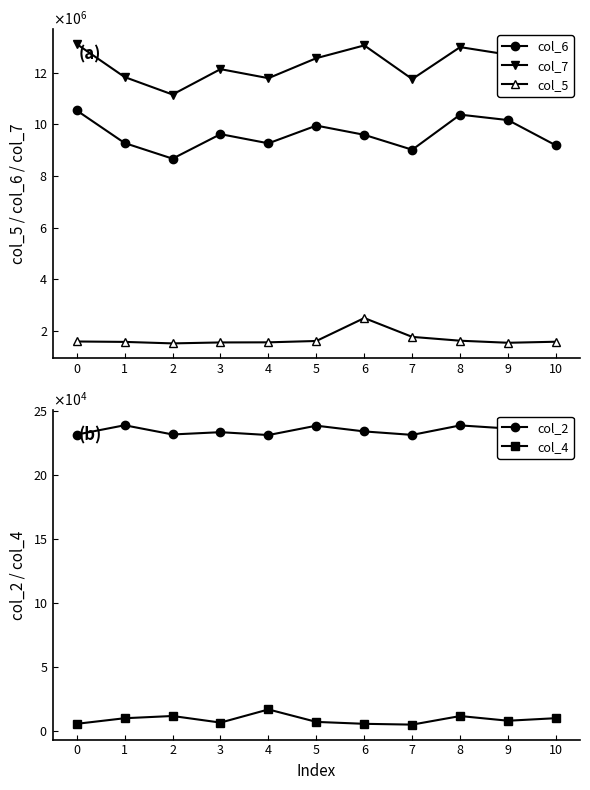

Reading right to left, extract all data points from this chart.

col_6: 10=9180708	9=10163416	8=10374542	7=9014625	6=9592625	5=9950375	4=9263458	3=9618708	2=8668791	1=9274375	0=10537625
col_7: 10=11733708	9=12699167	8=12992042	7=11753292	6=13058250	5=12563292	4=11787750	3=12138000	2=11153875	1=11831542	0=13110791
col_5: 10=1574834	9=1534417	8=1614292	7=1762542	6=2493084	5=1603958	4=1551500	3=1547500	2=1510500	1=1568459	0=1584292
col_2: 10=230959	9=236459	8=238875	7=231458	6=234167	5=238667	4=231333	3=233583	2=231792	1=239000	0=231708
col_4: 10=9709	9=7709	8=11375	7=4667	6=5291	5=6792	4=16541	3=6250	2=11416	1=9666	0=5291